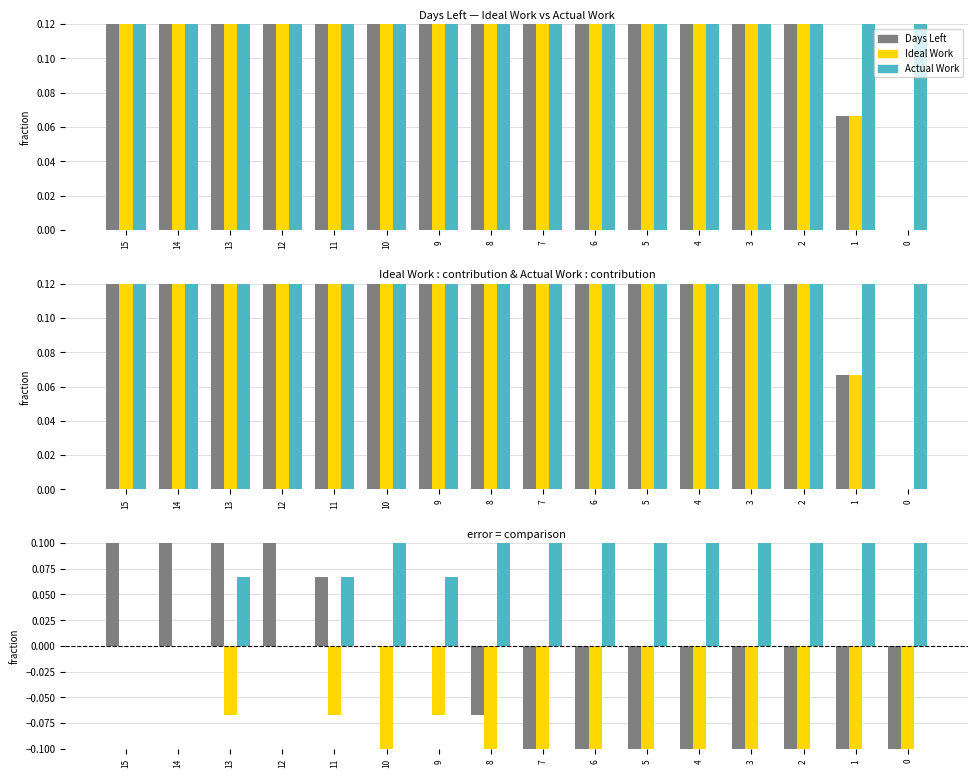

Which series has the largest total across all categories?

Actual Work